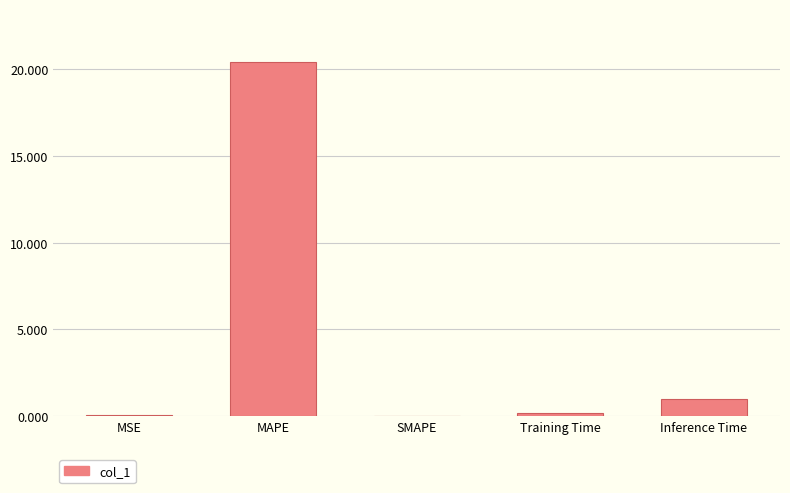

Is it true that the value at SMAPE is -11.8?

False